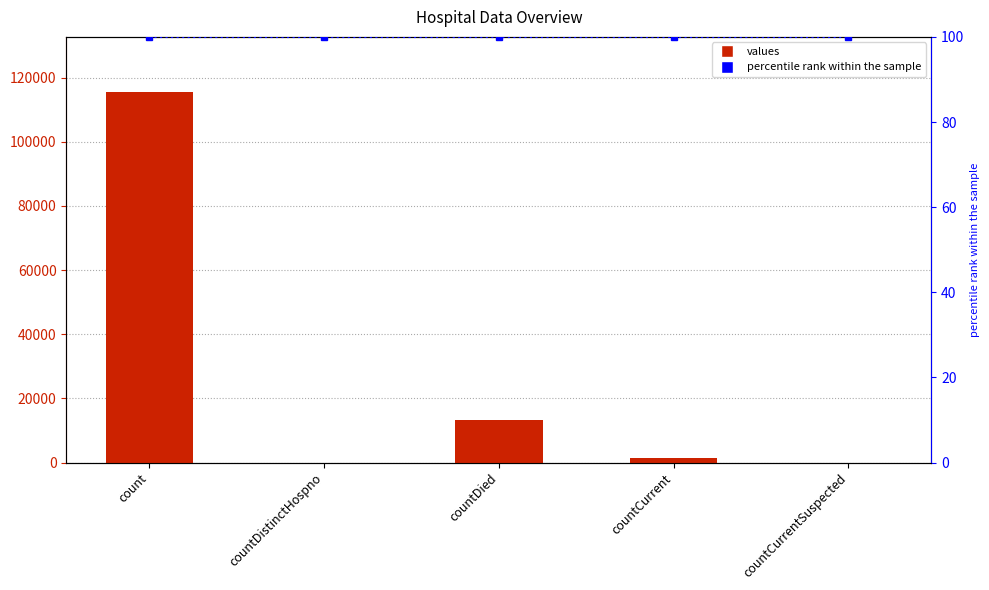

List the labels in order of values value, largest first.

count, countDied, countCurrent, countDistinctHospno, countCurrentSuspected